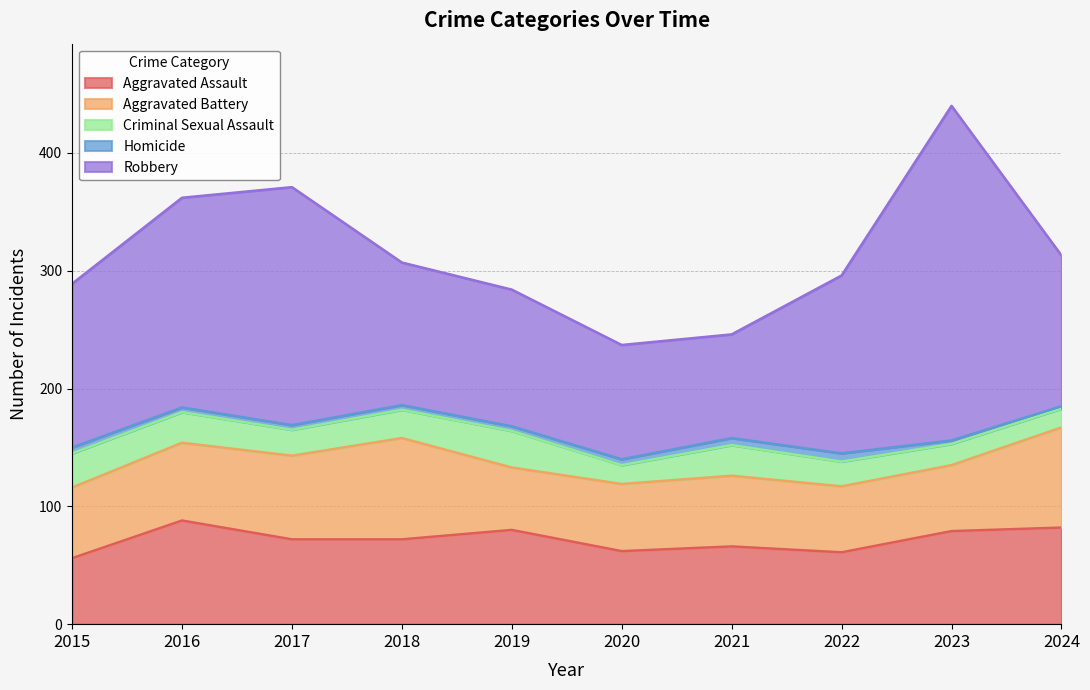

Which series has the largest range (max minus min)?

Robbery